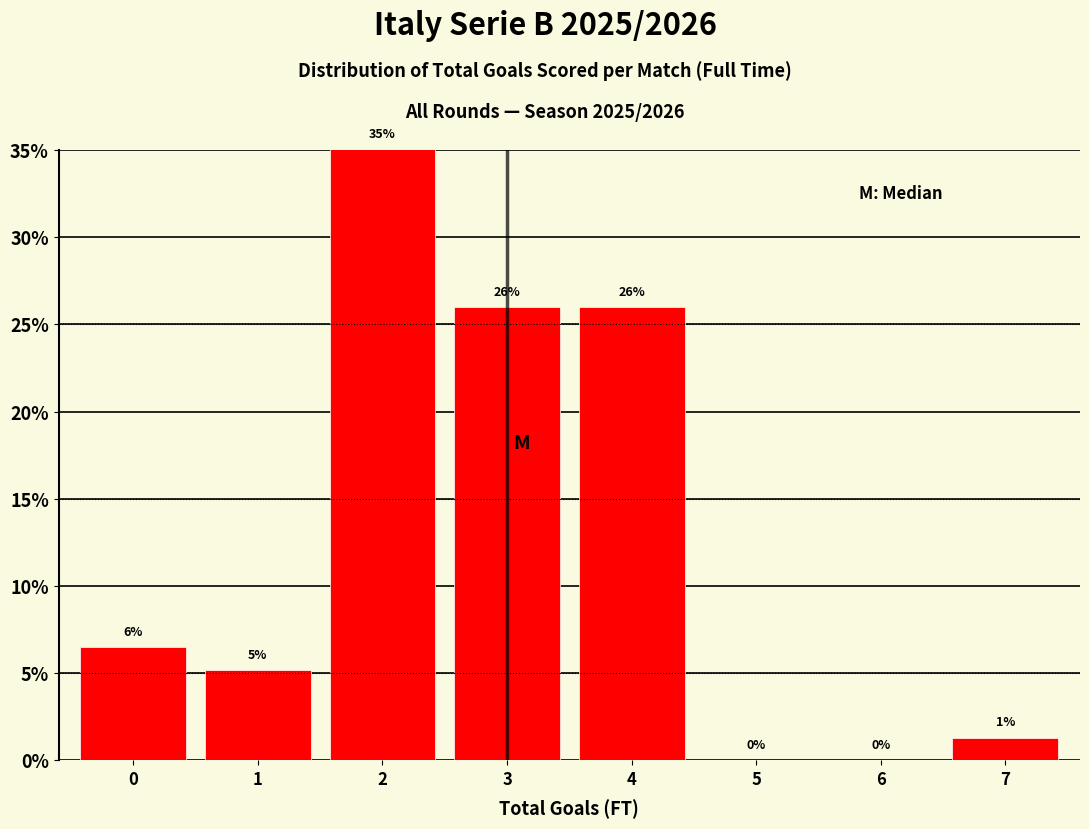

What is the maximum value shown in the chart?

35.1